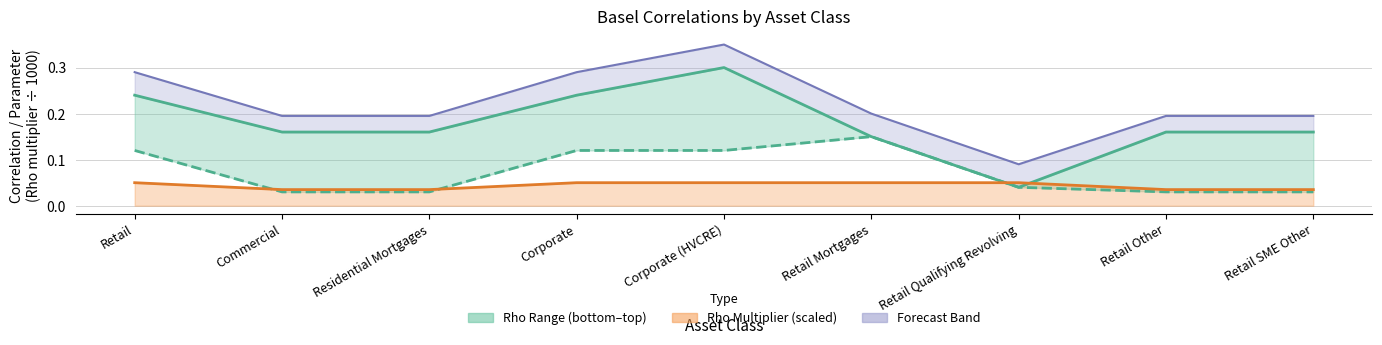

At Corporate, list the series in order from smallest to largest.

Rho multiplier line, Rho bottom, Rho top line, Band upper